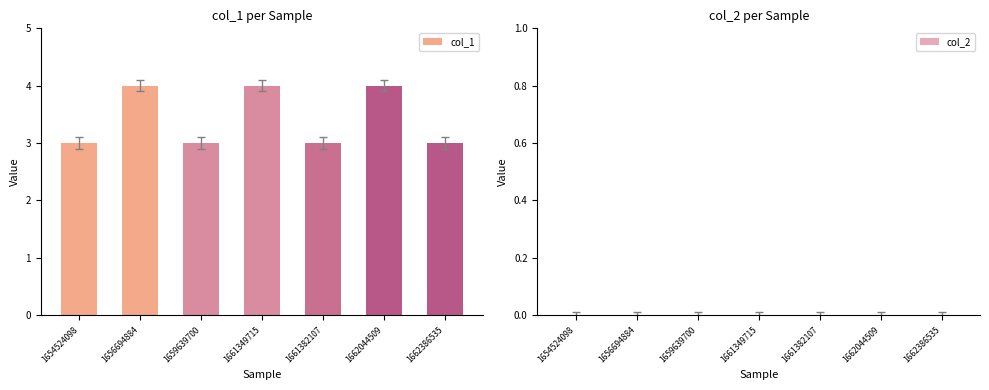

What is the ratio of the value at 1661349715 to the value at 1662044509?

1.0